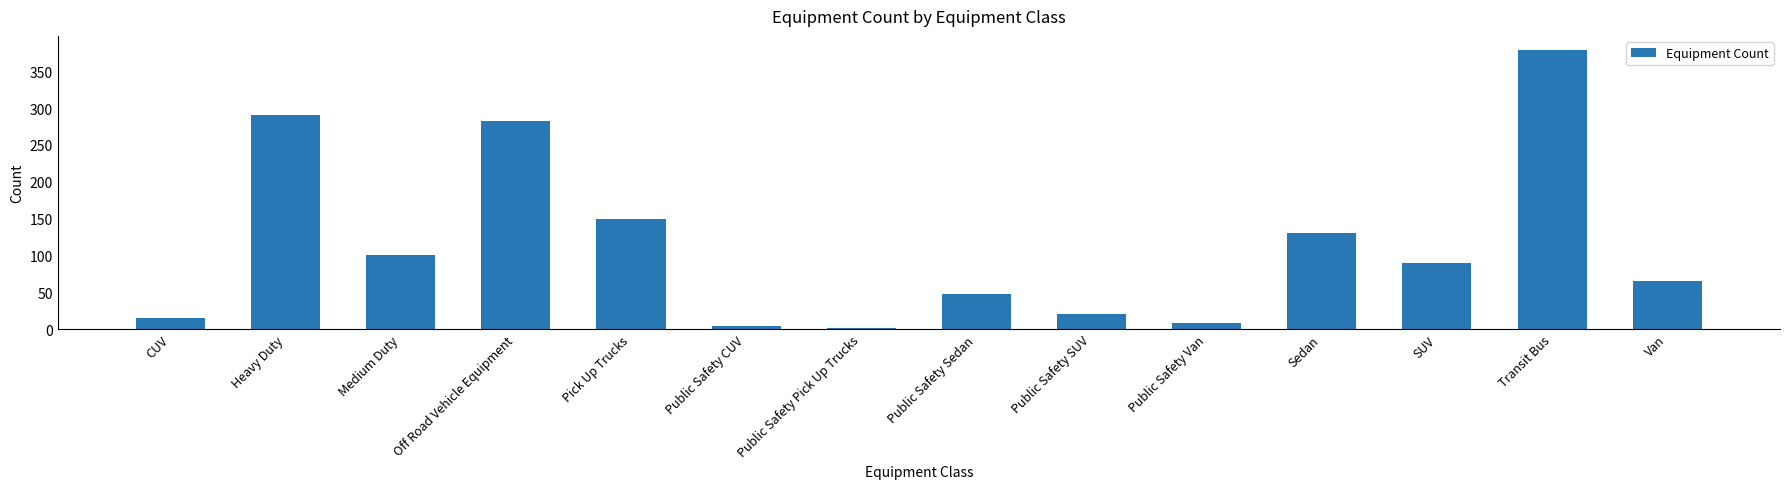

Which has a higher value, Pick Up Trucks or Public Safety SUV?

Pick Up Trucks